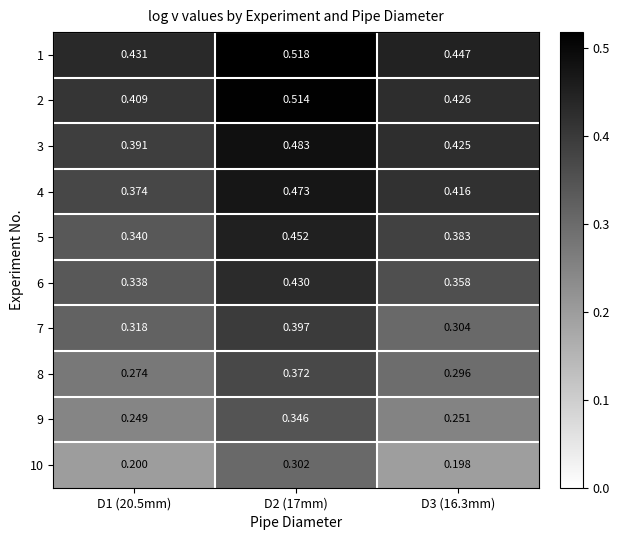

How many data points does each series have?

3